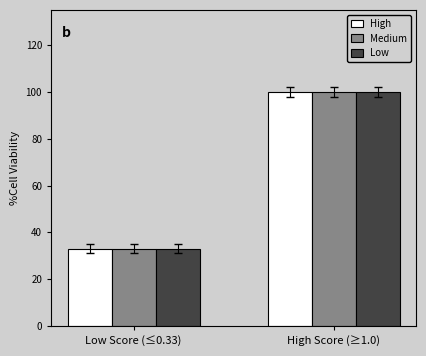

Rank the categories by High value from lowest to highest.

Low Score (≤0.33), High Score (≥1.0)